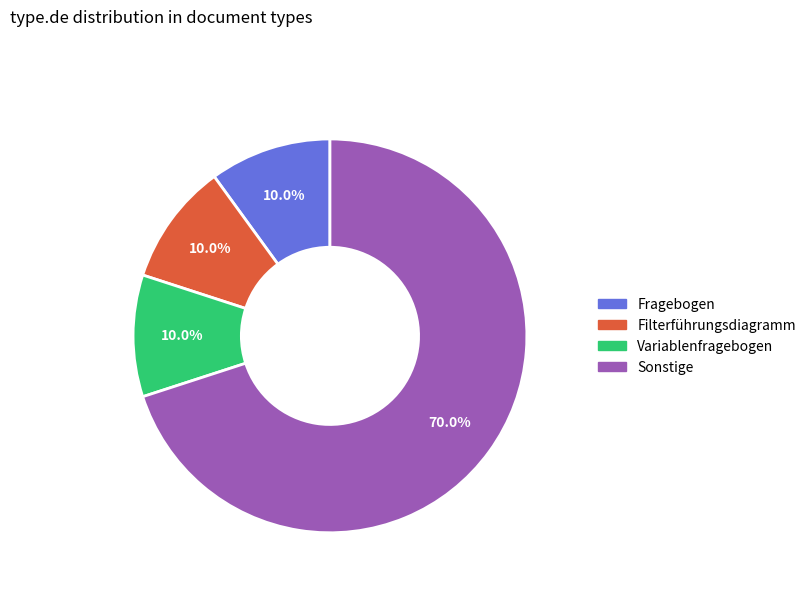

Which slice represents more than half of the pie?

Sonstige